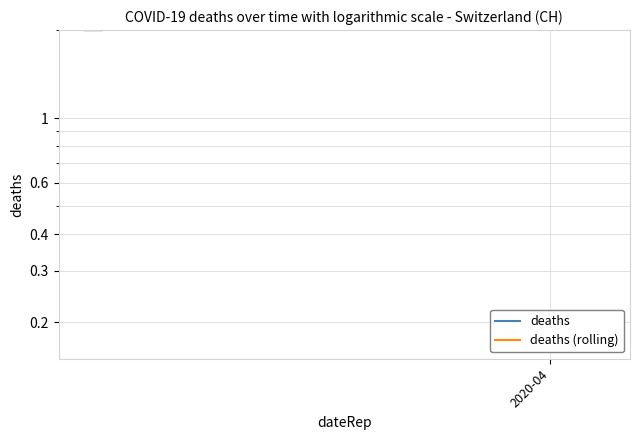

True or false: deaths (rolling) has a value of 11.8 at 19.

False